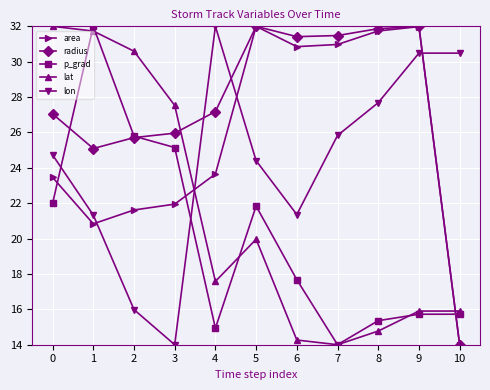

Where do lon and radius first cross each other?

3 and 4